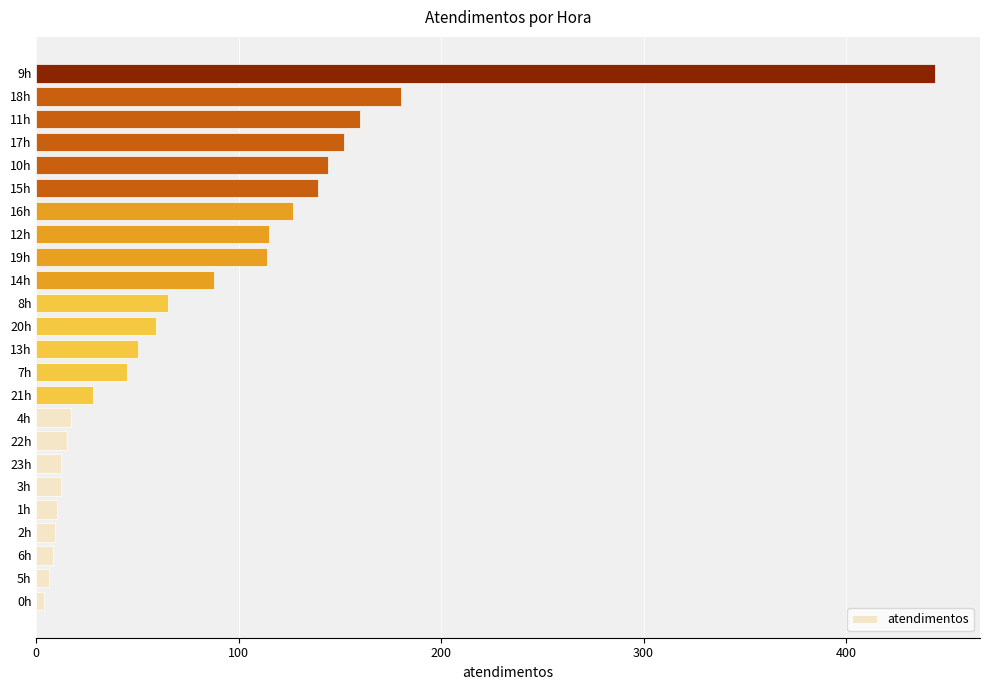

Does the chart contain stacked bars?

No